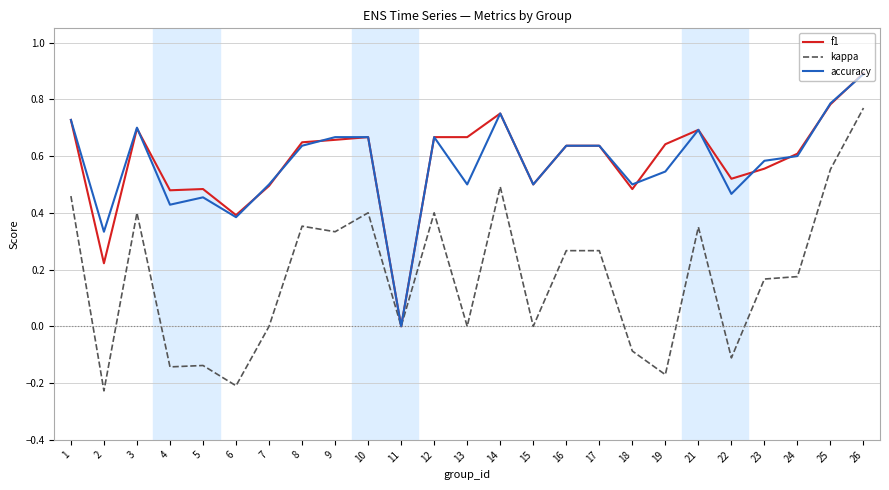

Is the value of accuracy at 16 greater than the value of f1 at 11?

Yes